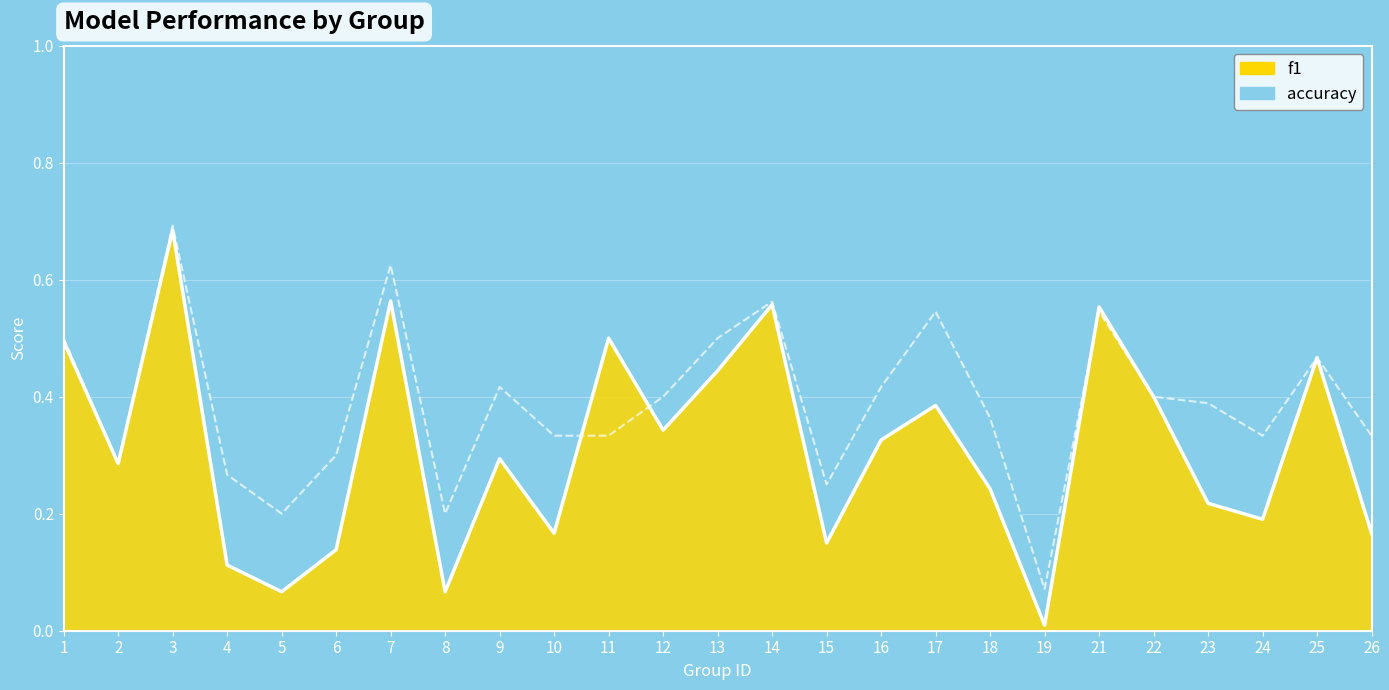

Which label corresponds to the largest value in the chart?

3